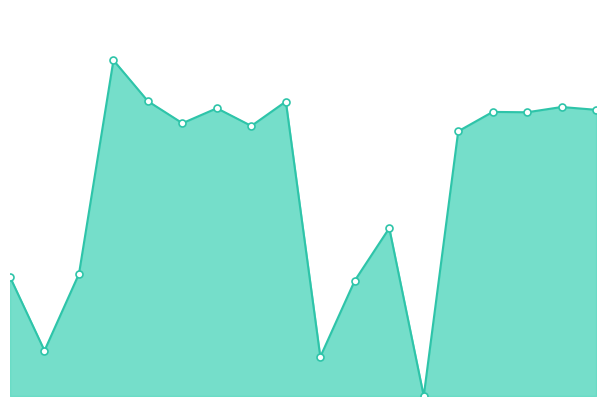

Is this an area chart (filled region under the line)?

Yes